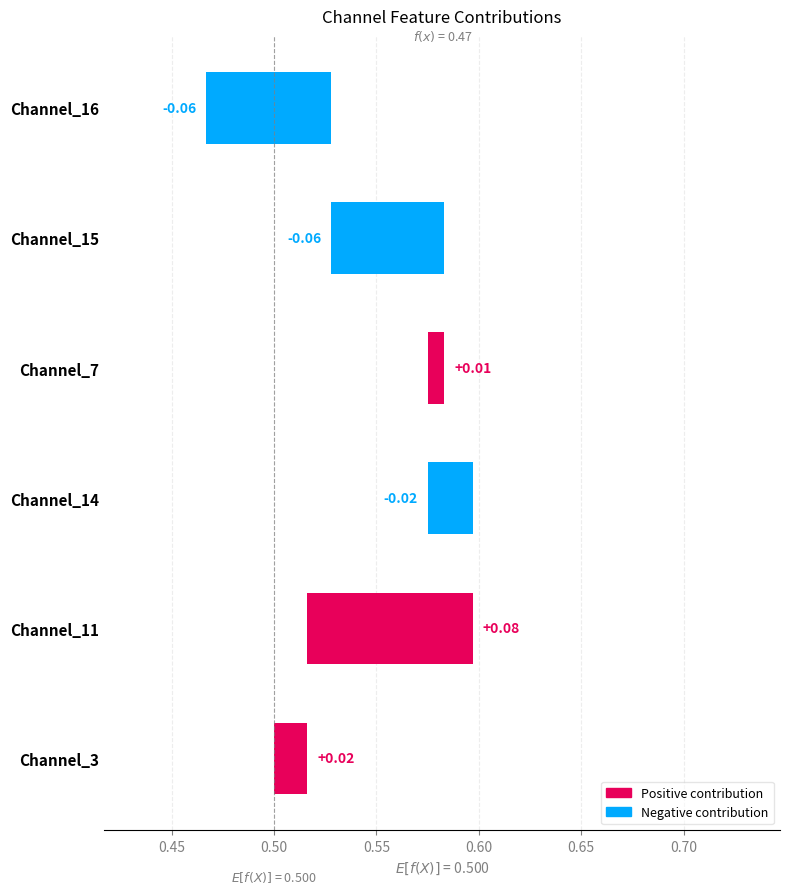

What is the maximum value shown in the chart?

0.1